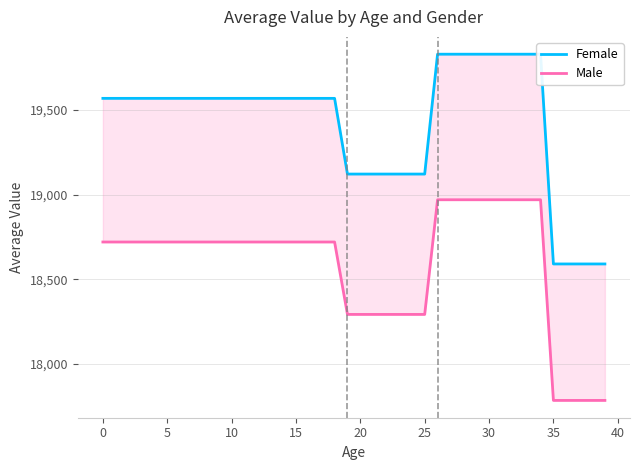

True or false: Female and Male intersect in this chart.

False